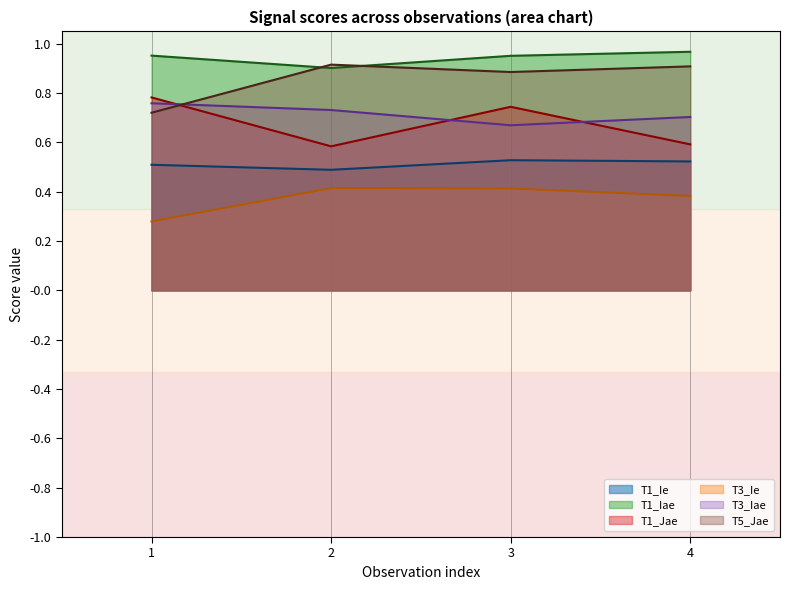

How many T3_Iae values are between 0 and 1?

4